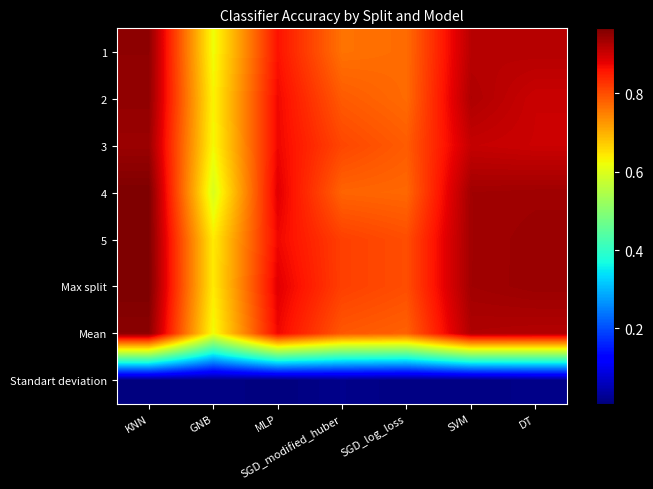

Reading right to left, extract all data points from this chart.

1: DT=0.9	SVM=0.9	SGD_log_loss=0.8	SGD_modified_huber=0.8	MLP=0.9	GNB=0.6	KNN=1.0
2: DT=0.9	SVM=0.9	SGD_log_loss=0.8	SGD_modified_huber=0.8	MLP=0.9	GNB=0.6	KNN=0.9
3: DT=0.9	SVM=0.9	SGD_log_loss=0.8	SGD_modified_huber=0.8	MLP=0.9	GNB=0.6	KNN=0.9
4: DT=0.9	SVM=0.9	SGD_log_loss=0.8	SGD_modified_huber=0.8	MLP=0.9	GNB=0.6	KNN=1.0
5: DT=0.9	SVM=0.9	SGD_log_loss=0.8	SGD_modified_huber=0.8	MLP=0.9	GNB=0.6	KNN=1.0
Max split: DT=0.9	SVM=0.9	SGD_log_loss=0.8	SGD_modified_huber=0.8	MLP=0.9	GNB=0.6	KNN=1.0
Mean: DT=0.9	SVM=0.9	SGD_log_loss=0.8	SGD_modified_huber=0.8	MLP=0.9	GNB=0.6	KNN=1.0
Standart deviation: DT=0.0	SVM=0.0	SGD_log_loss=0.0	SGD_modified_huber=0.0	MLP=0.0	GNB=0.0	KNN=0.0